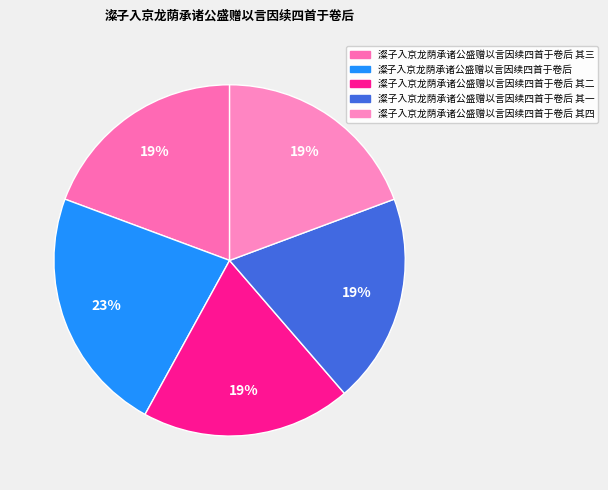

Does any single category account for the majority?

No